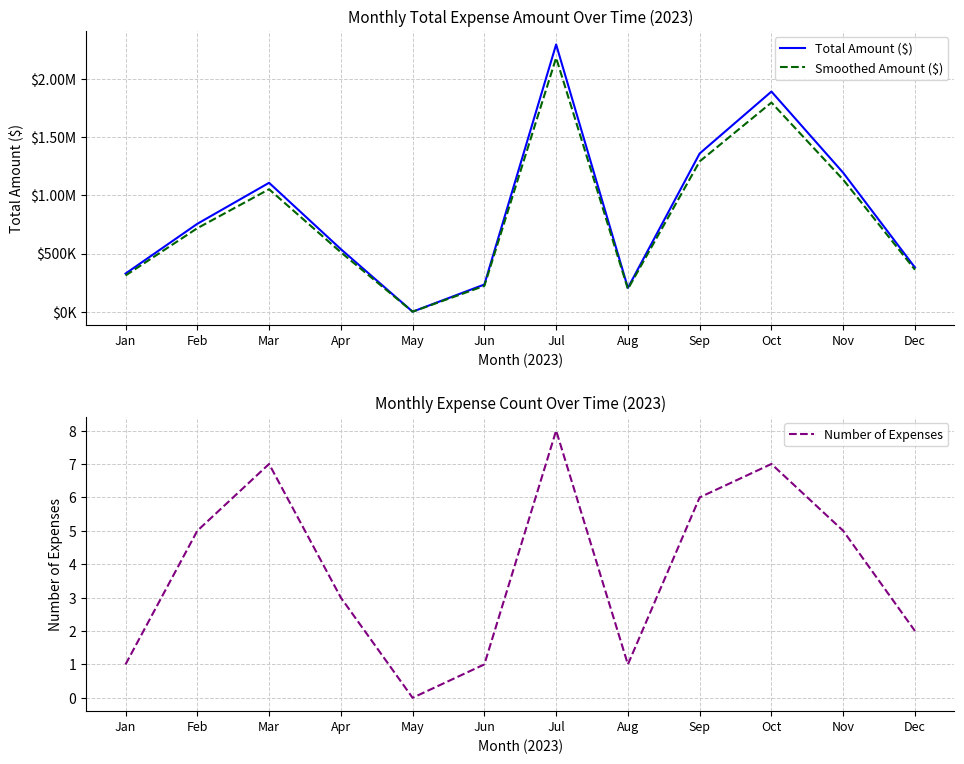

What is the difference between the maximum and minimum values in the Total Amount ($) series?

2296209.6